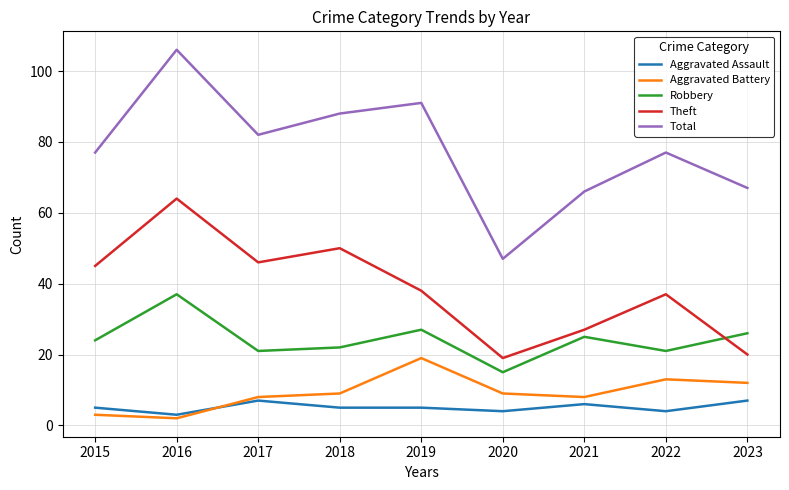

Read the Aggravated Assault value at 2020.

4